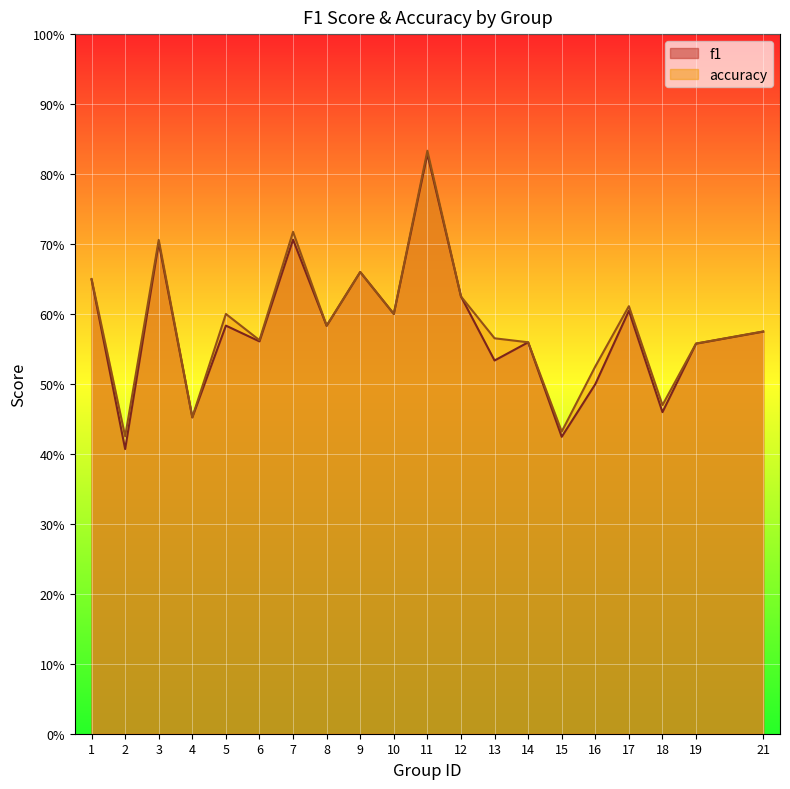

At which category is the sum across all series the highest?

11